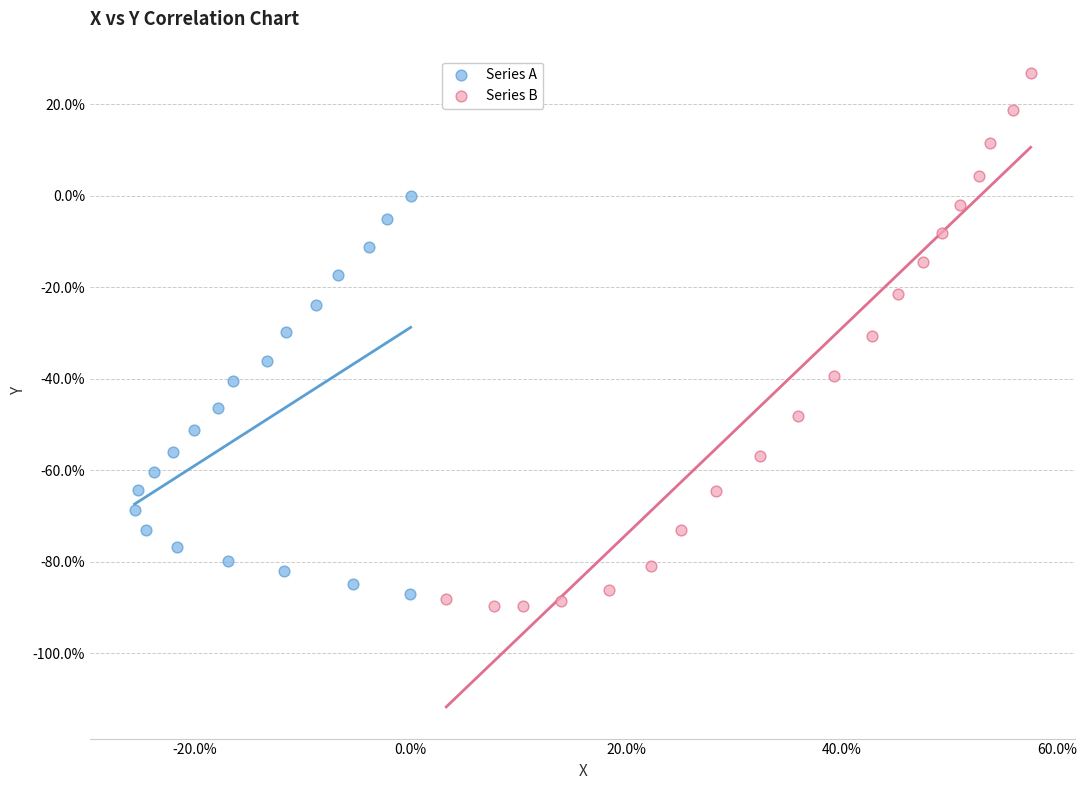

Which series reaches the minimum Y coordinate?

Series B